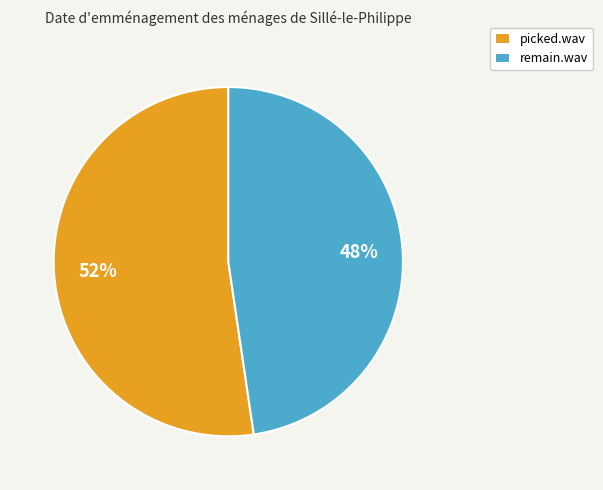

Is the sum of picked.wav and remain.wav greater than half?

Yes